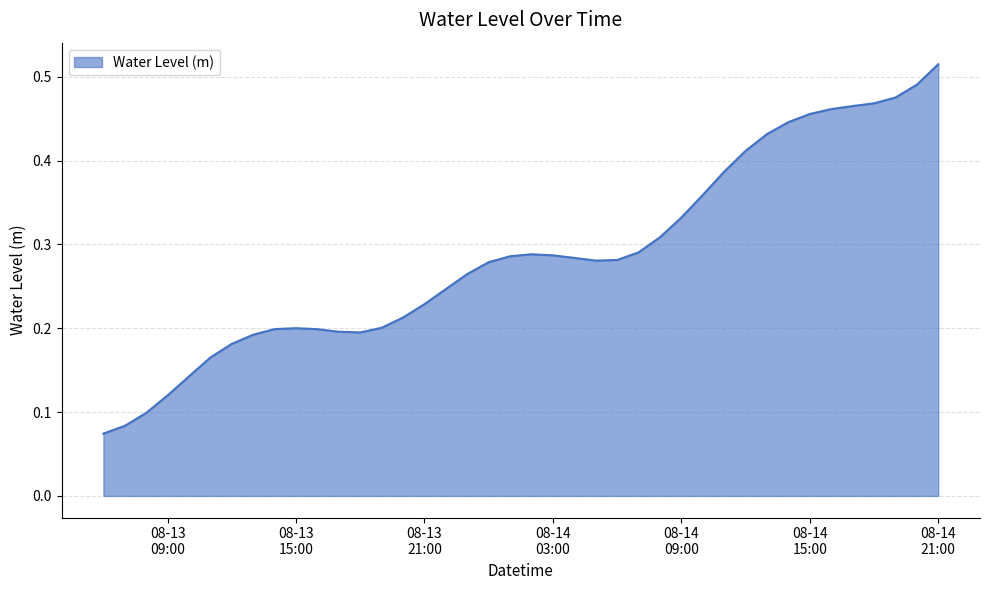

Count the values in the range 0 to 1.

40